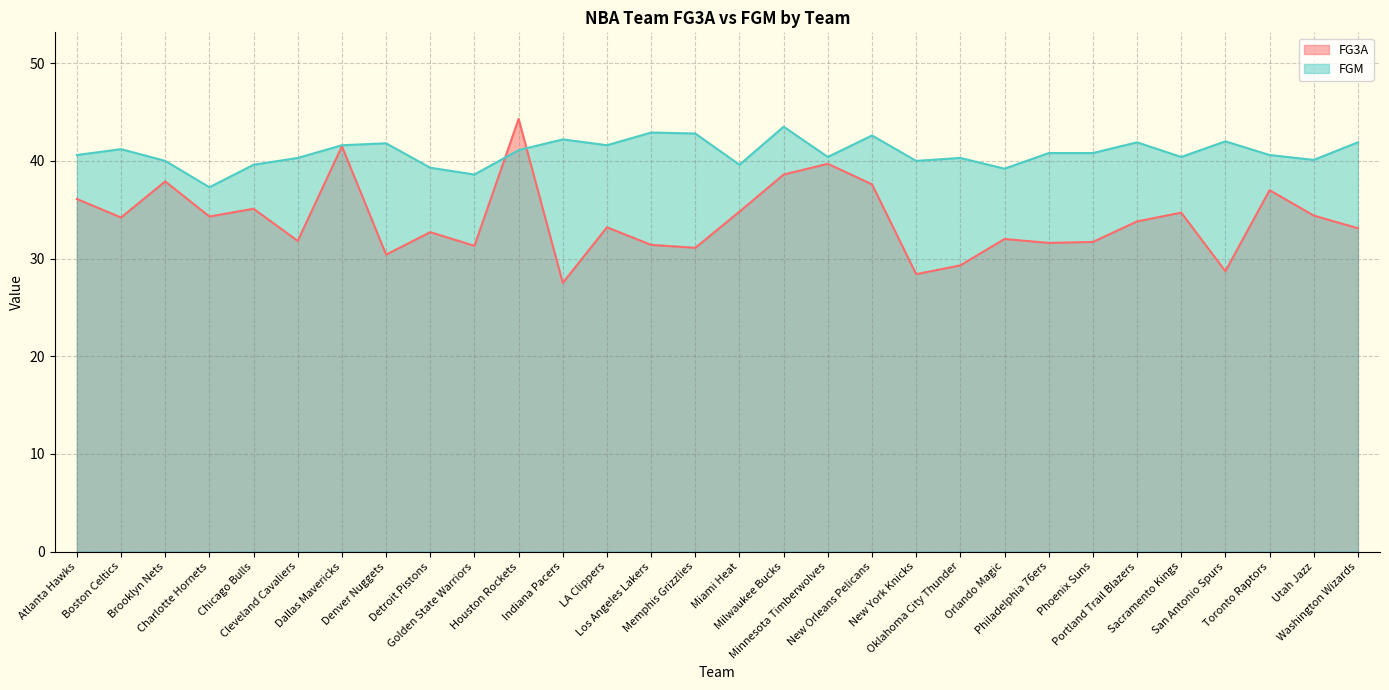

Is the value of FGM at Indiana Pacers greater than the value of FG3A at Atlanta Hawks?

Yes